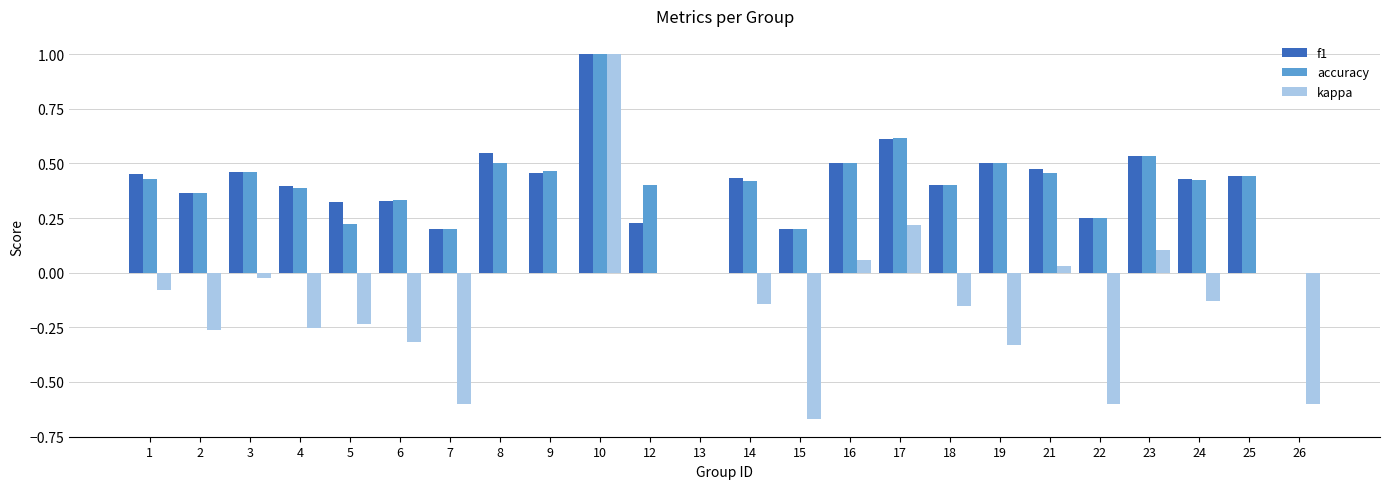

How many series are shown in this chart?

3